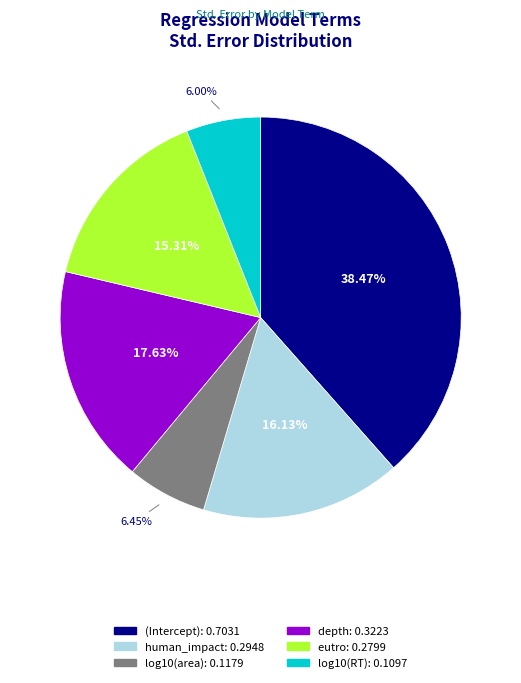

The log10(area) slice represents 1% of the pie. True or false?

False